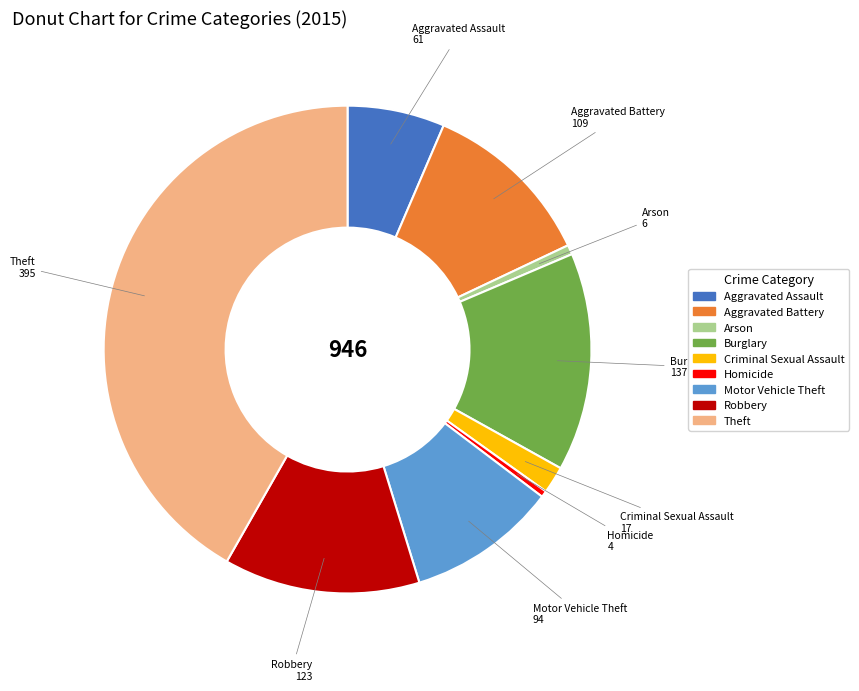

How many segments does this pie chart have?

9